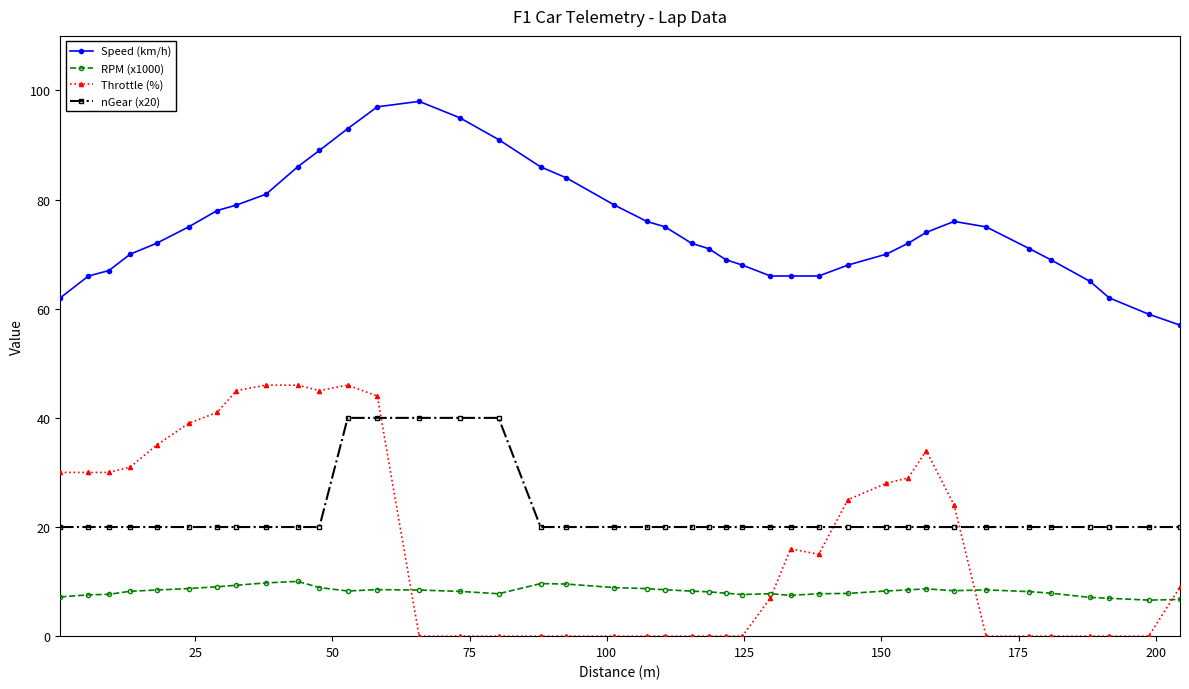

What is the minimum value for Speed (km/h)?

57.0